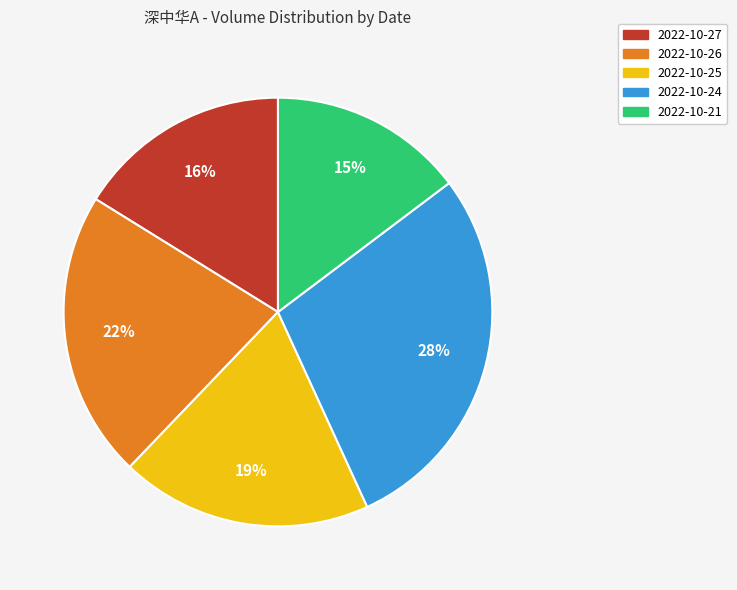

Is it true that 2022-10-26 is 16% of the pie?

False